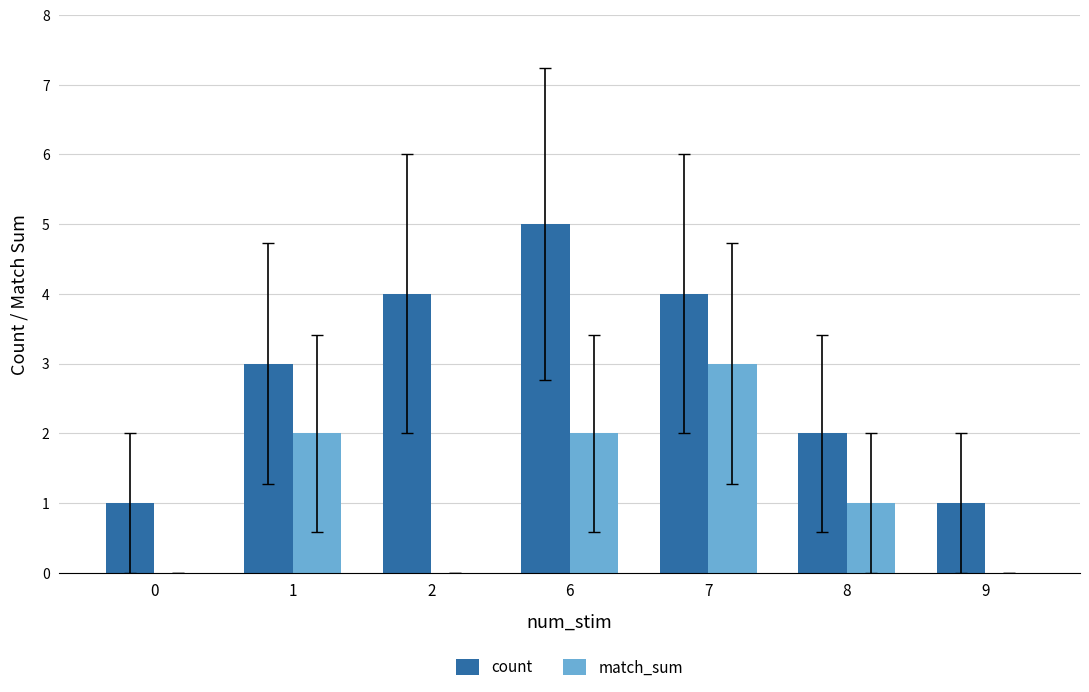

Which series has the largest total across all categories?

count